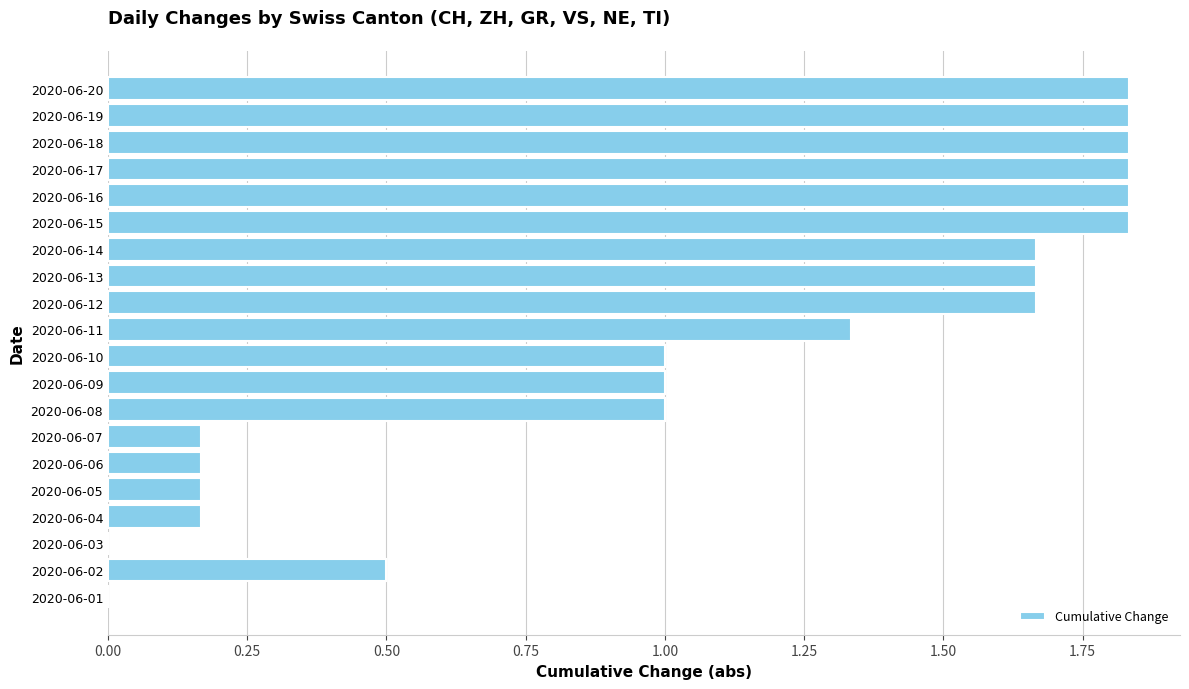

The value at 2020-06-05 is 0.0. True or false?

False